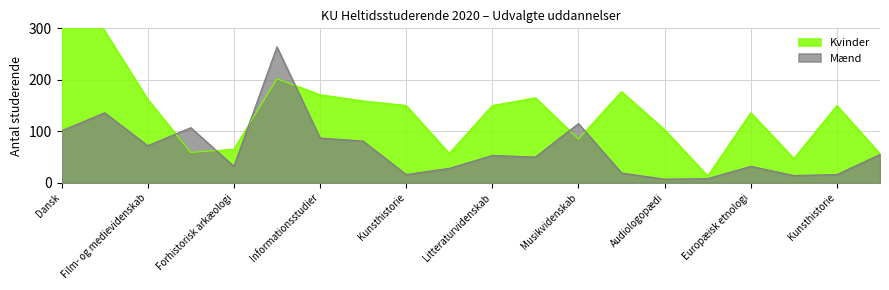

In Mænd, how many points are lower than both neighbors (excluding endpoints)?

6